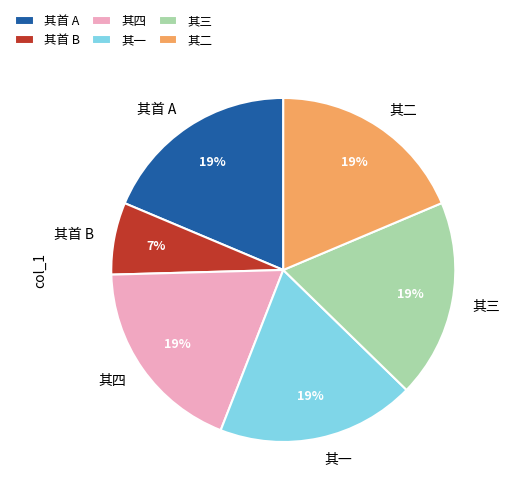

Does any single category account for the majority?

No